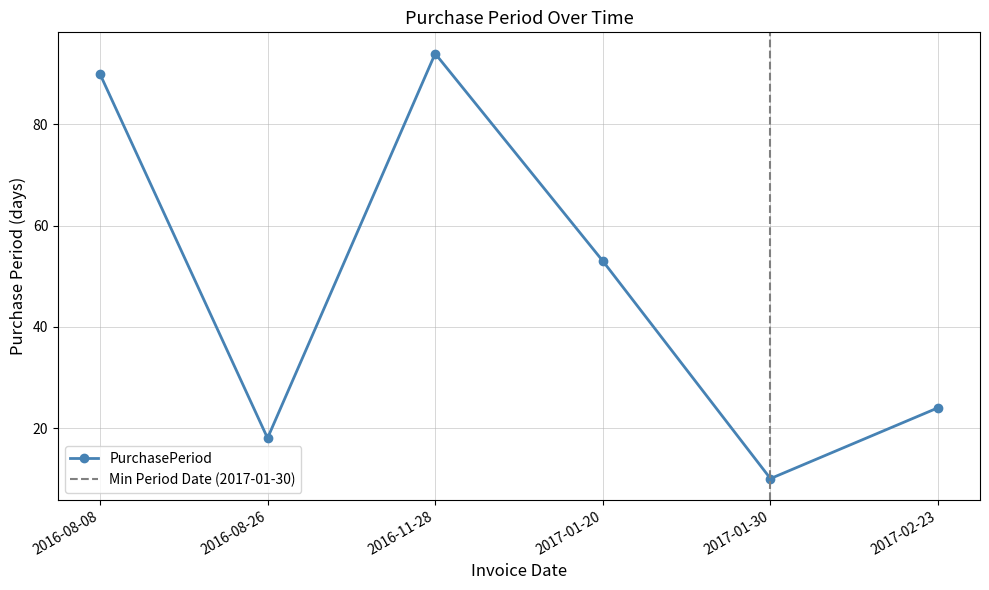

True or false: the data shows 18 at 2016-08-26.

True